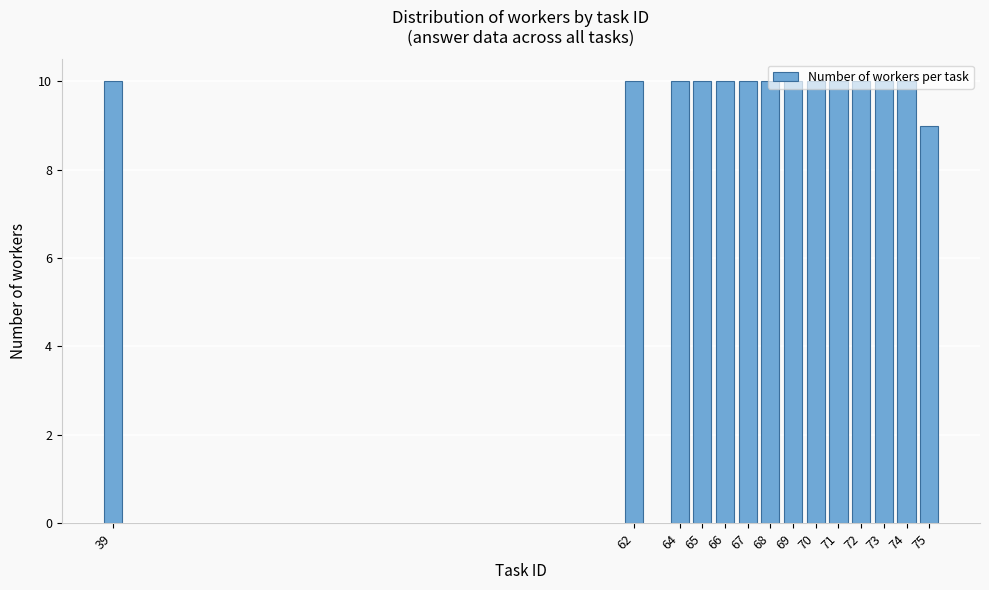

What is the average value?

10